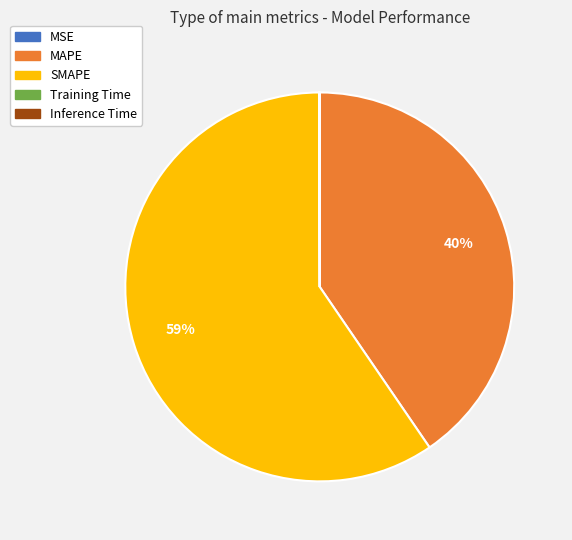

True or false: SMAPE accounts for 72% of the total.

False